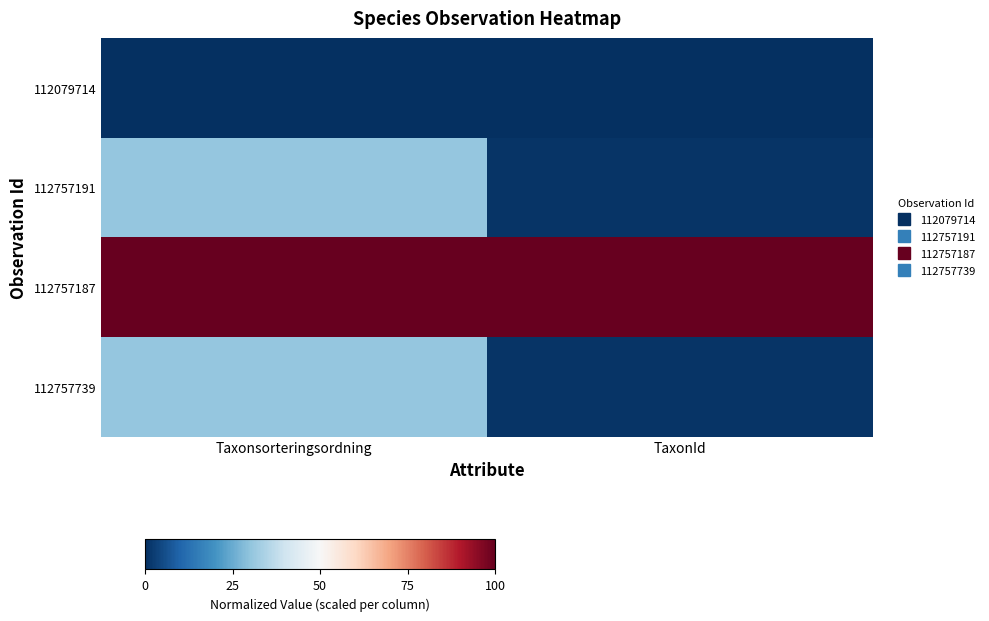

Which series has the largest total across all categories?

112757187